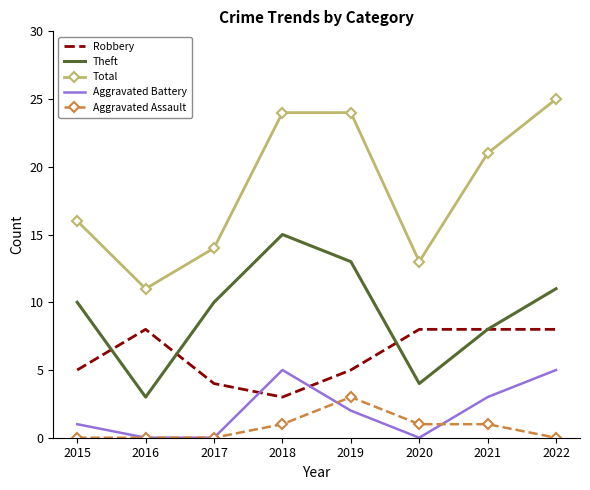

What are all the series names shown in the legend?

Robbery, Theft, Total, Aggravated Battery, Aggravated Assault